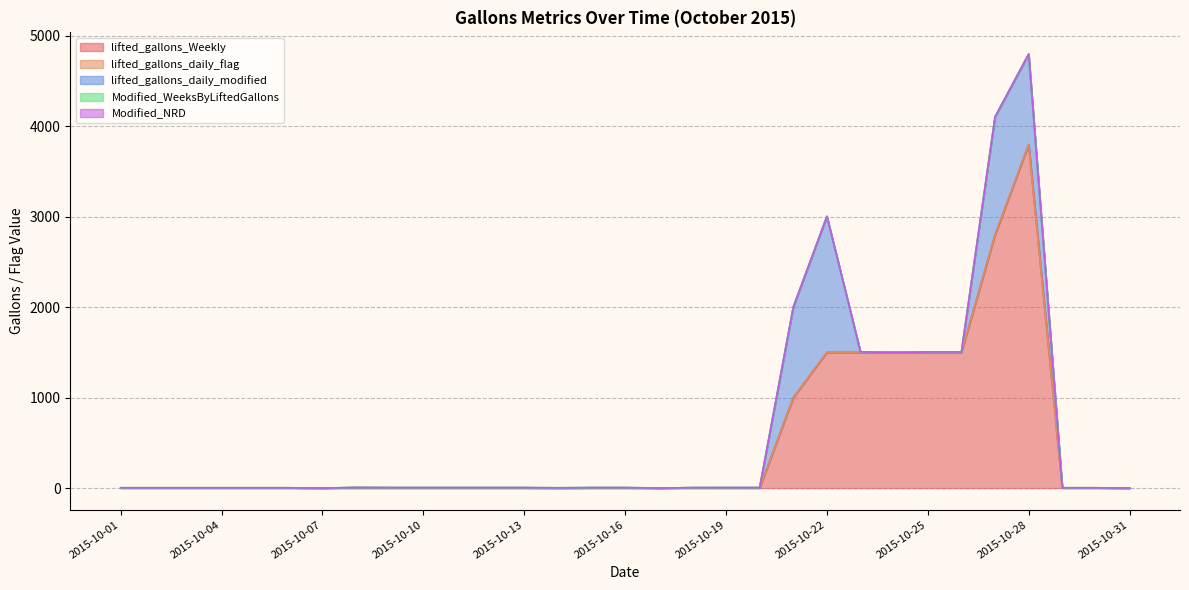

What is the highest value of the lifted_gallons_Weekly series?

3800